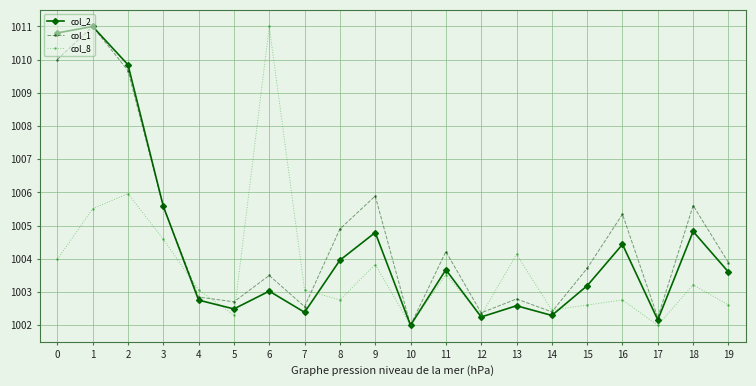

In col_2, how many points are higher than both neighbors (excluding endpoints)?

7